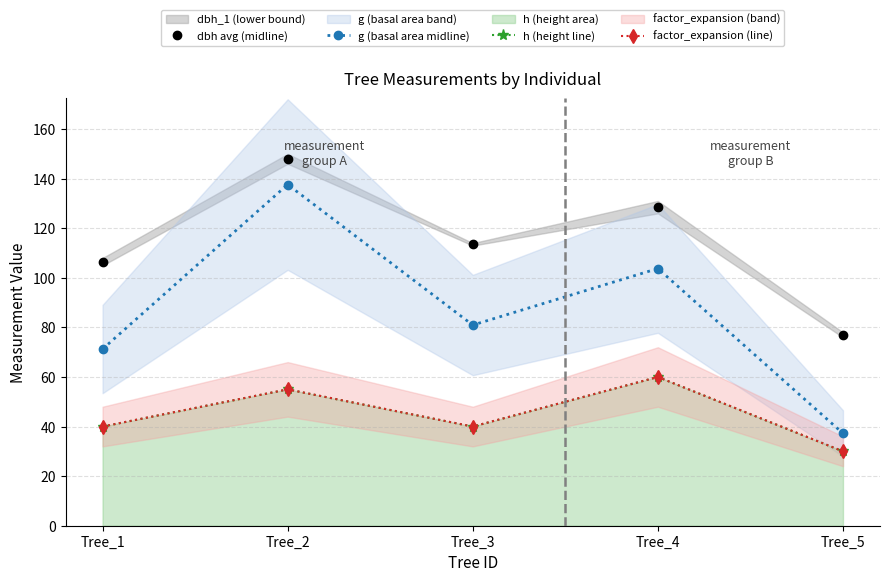

What is the difference between the maximum and minimum values in the factor_expansion (line) series?

30.0